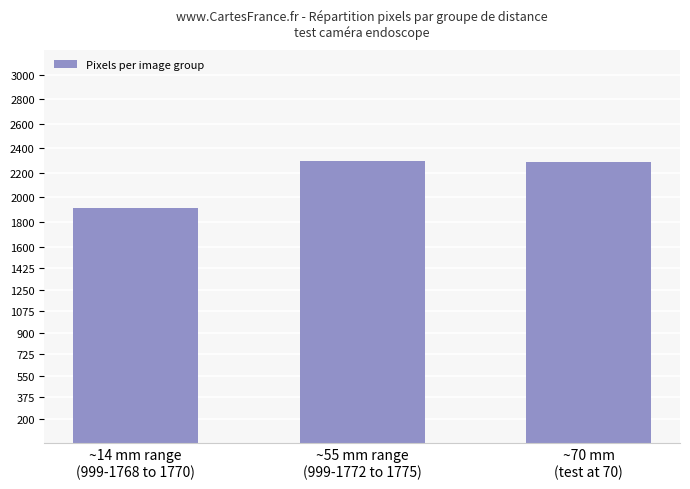

What is the ratio of the value at ~70 mm
(test at 70) to the value at ~55 mm range
(999-1772 to 1775)?

1.0